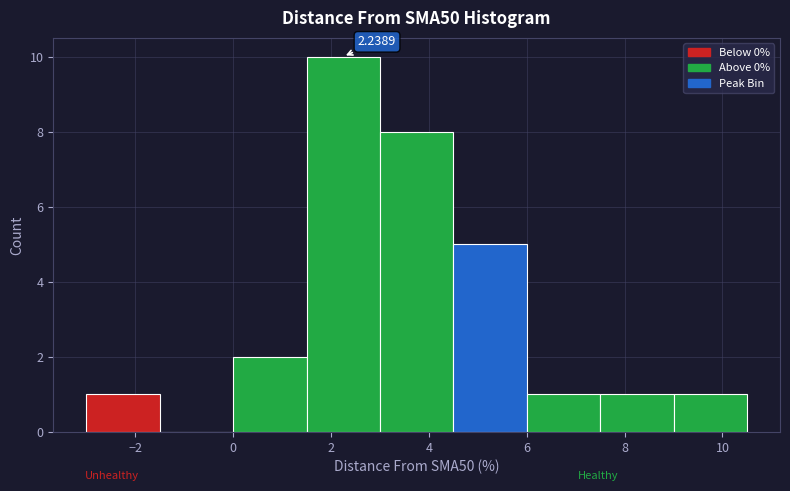

Which range on the x-axis has the tallest bar?

1.5 to 3.0